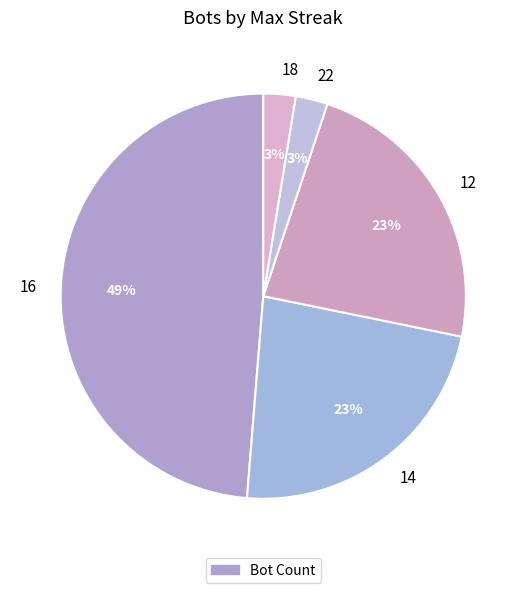

Is it true that 16 is 49% of the pie?

True